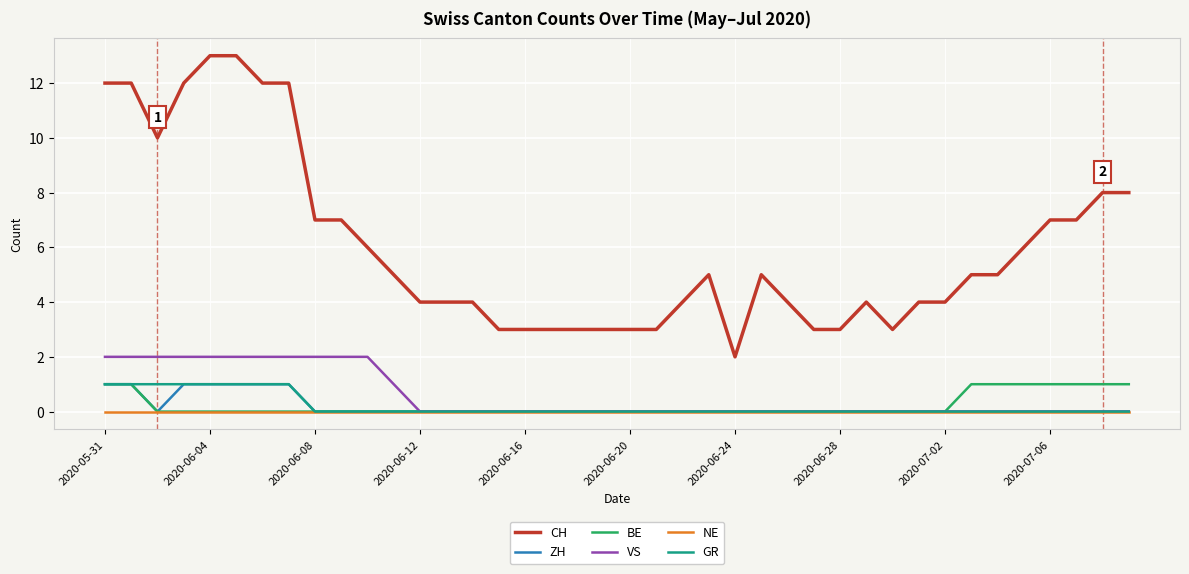

Which series has the largest total across all categories?

CH